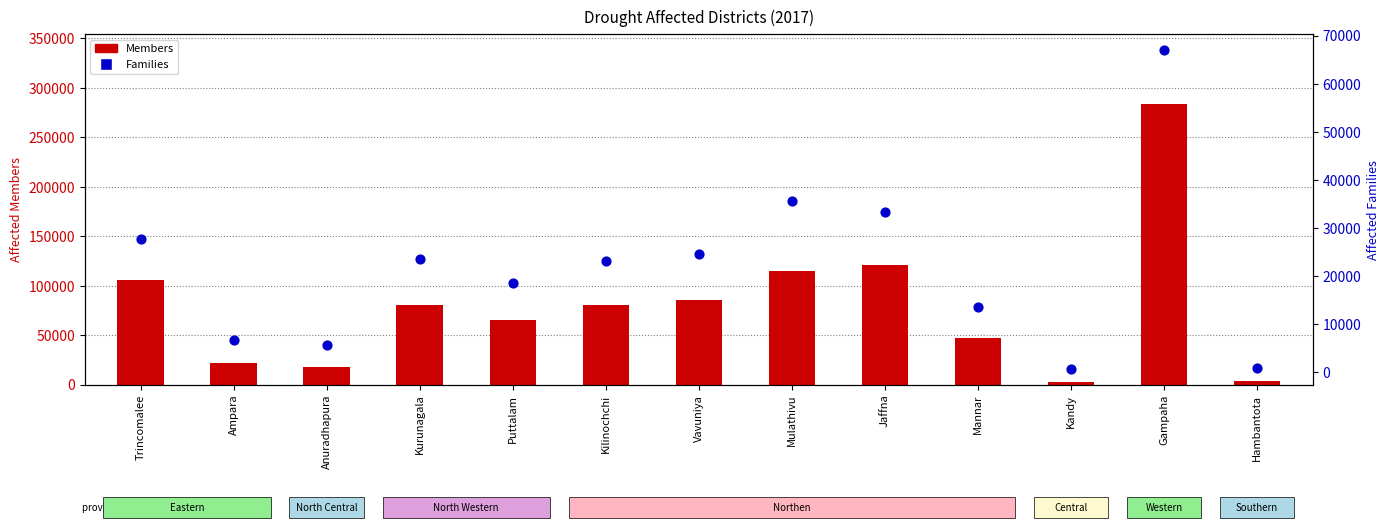

Is the value of Families at Trincomalee greater than the value of Members at Anuradhapura?

Yes